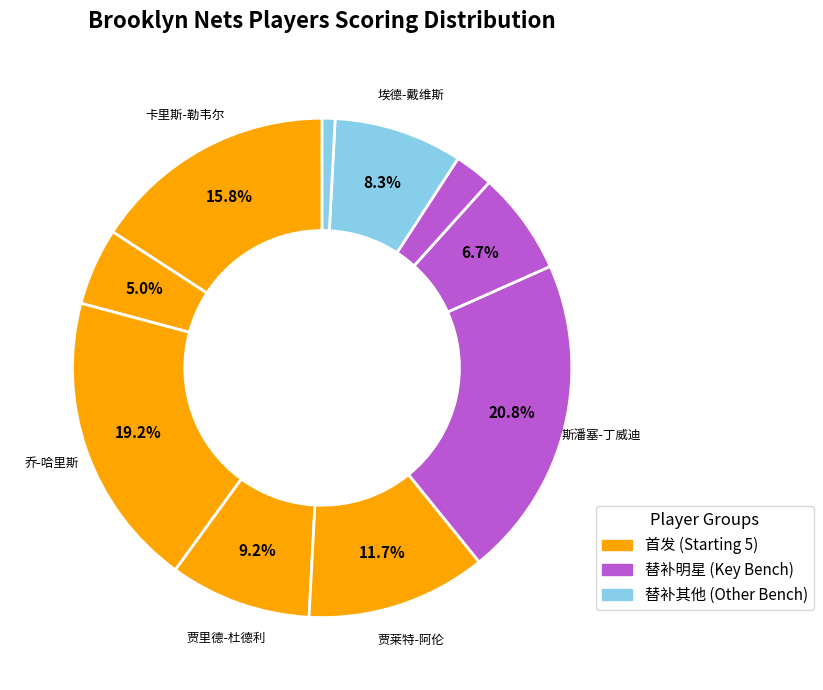

Rank the categories by value from lowest to highest.

沙巴兹-内皮尔, 阿伦-克拉布, 丹吉洛-拉塞尔, 朗戴-霍利斯-杰弗森, 埃德-戴维斯, 贾里德-杜德利, 贾莱特-阿伦, 卡里斯-勒韦尔, 乔-哈里斯, 斯潘塞-丁威迪